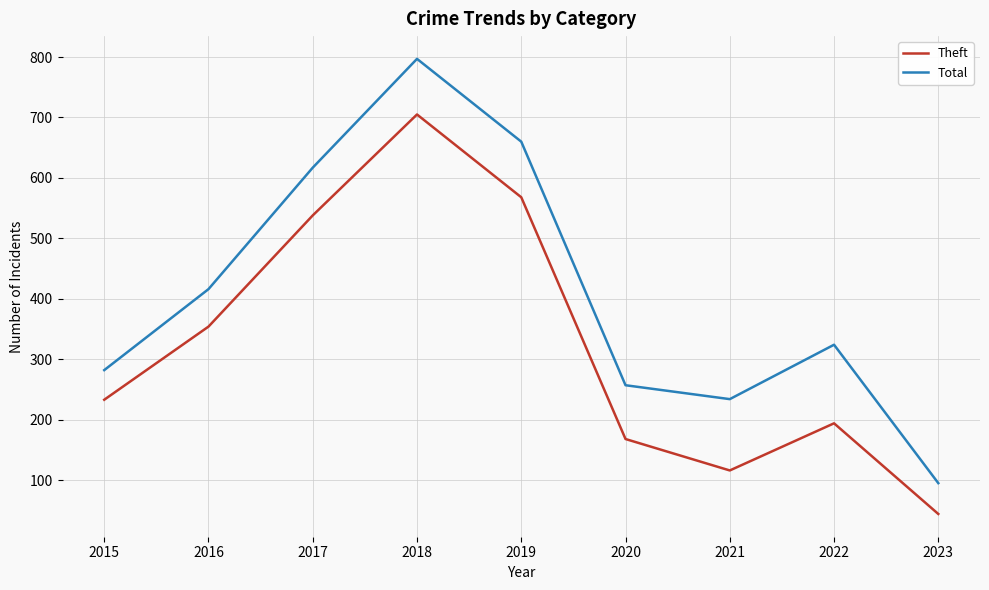

How many values in the Total series are below 324?

4